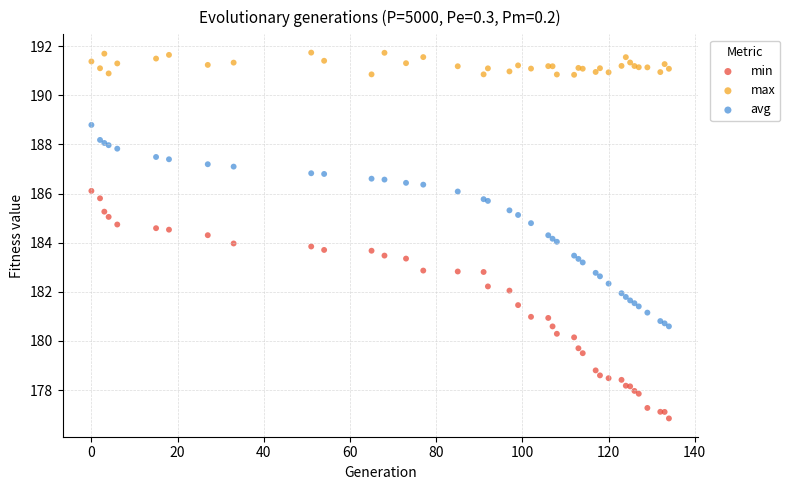

Which series contains the highest Y value?

max